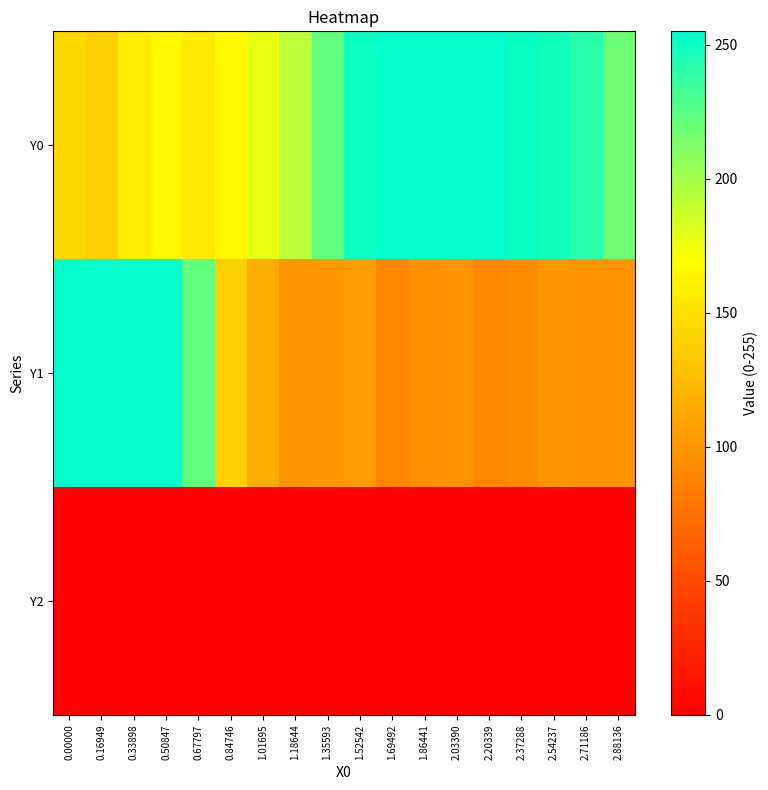

Which series has the largest total across all categories?

Y0